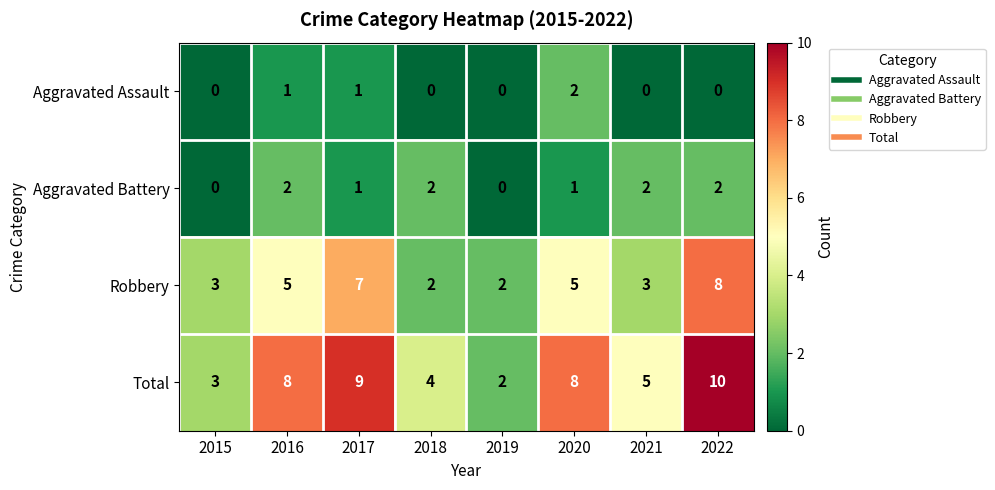

What is the total value across all series at 2020?

16